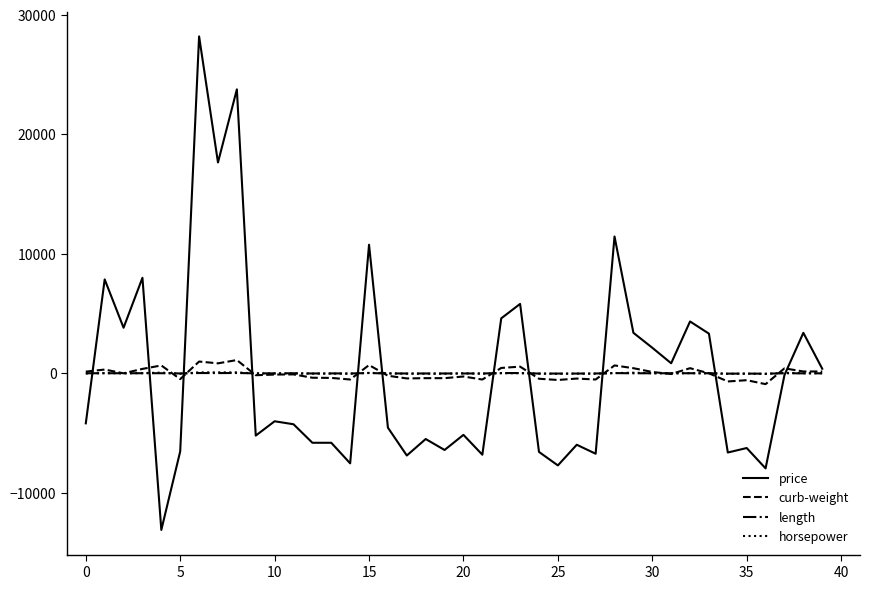

What is the maximum value for curb-weight?

1112.0